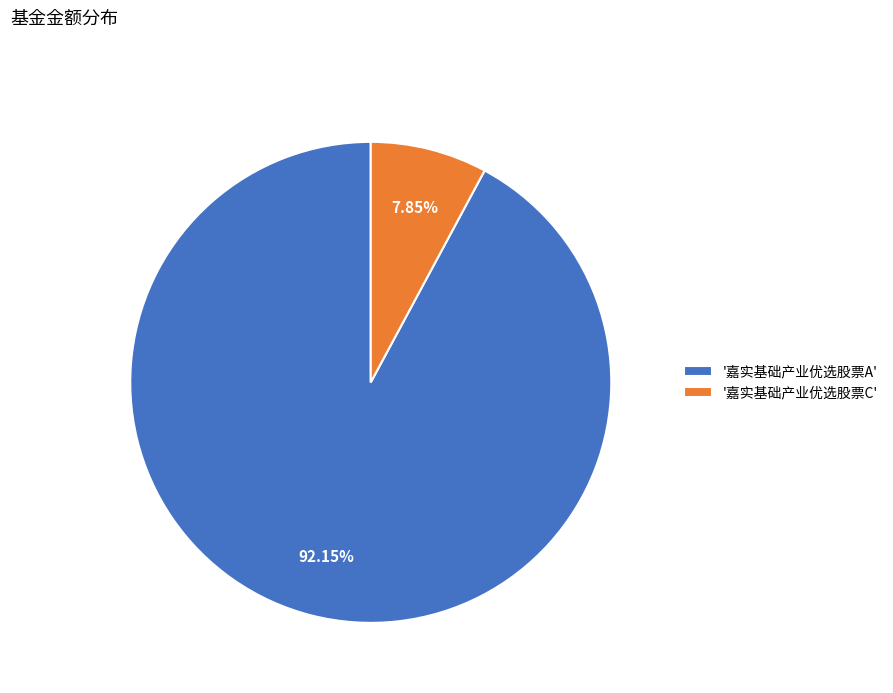

To the nearest percent, what is the difference between the largest and smallest slice percentages?

84%